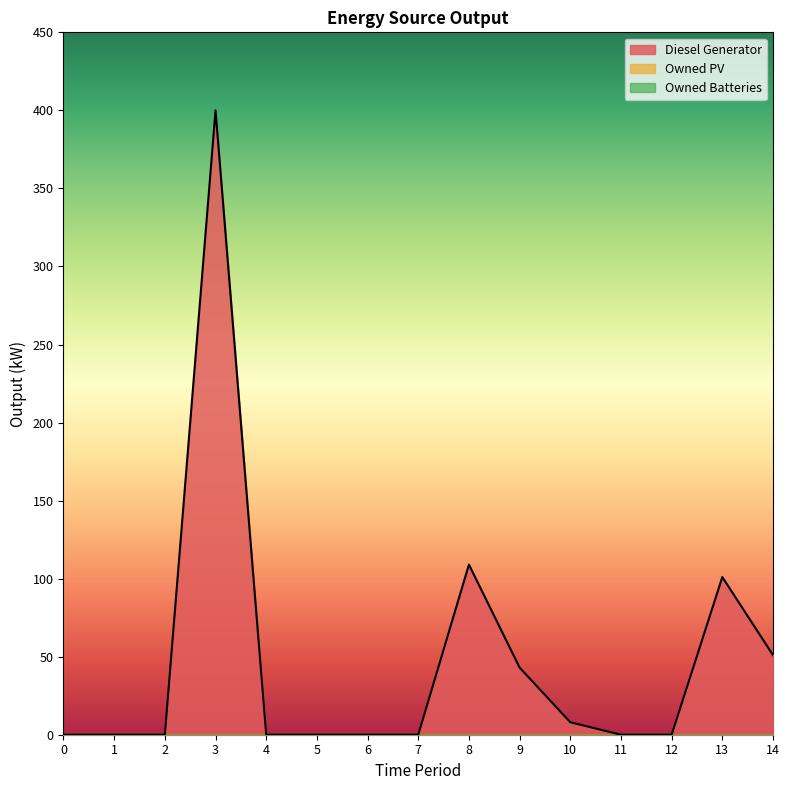

Between 3 and 11, which series saw the biggest shift?

Diesel Generator